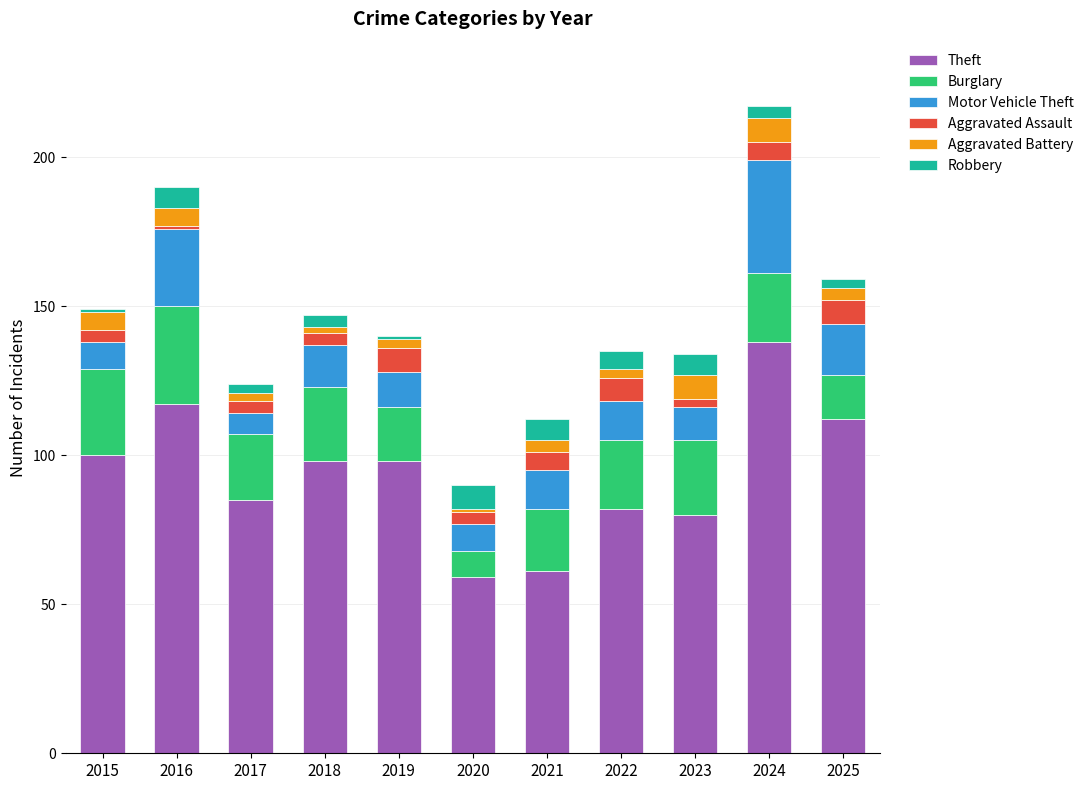

What is the highest value of the Theft series?

138